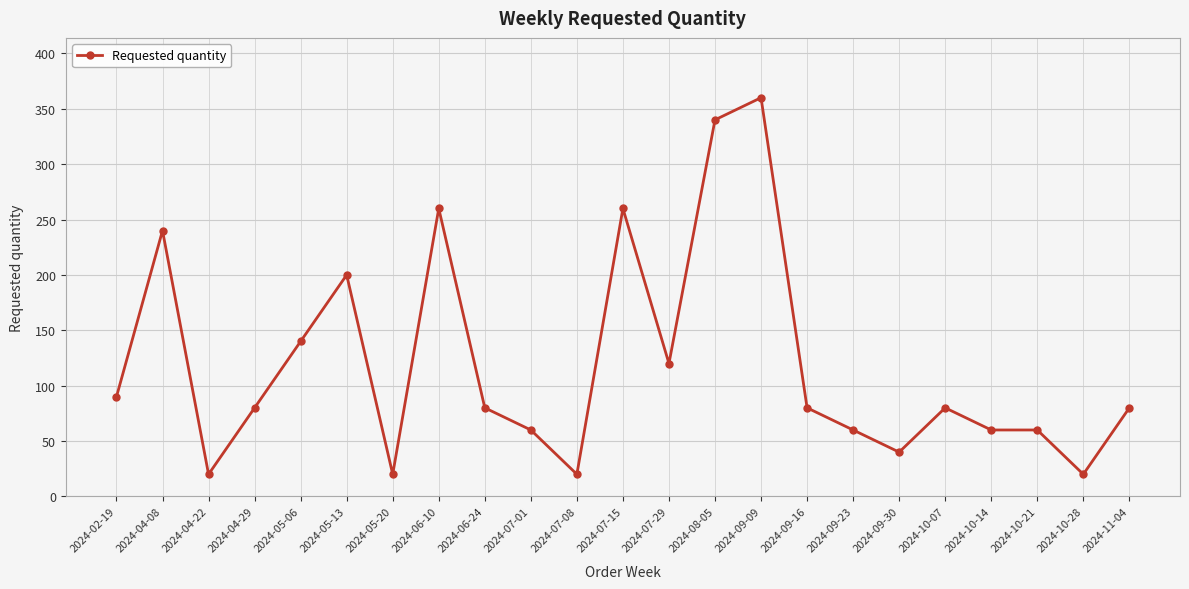

What is the average value?

120